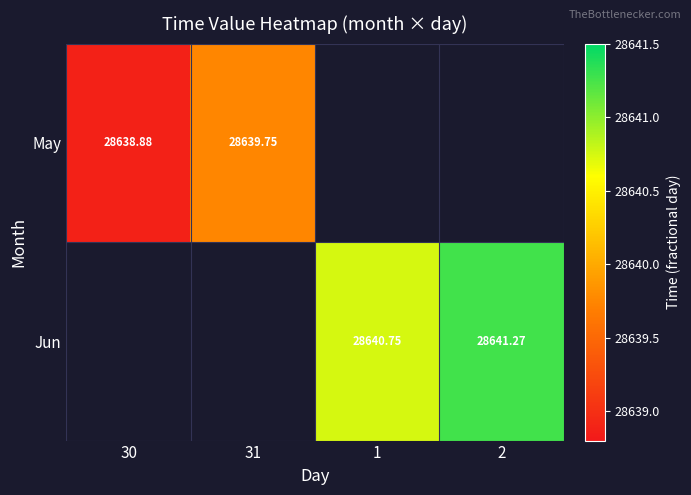

Which has a higher value, 31 or 2?

2